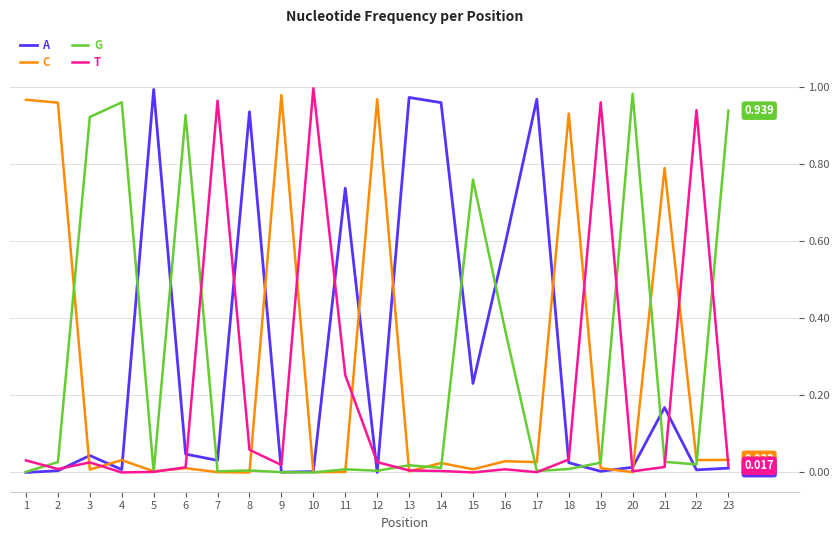

Does the chart have visible grid lines?

Yes